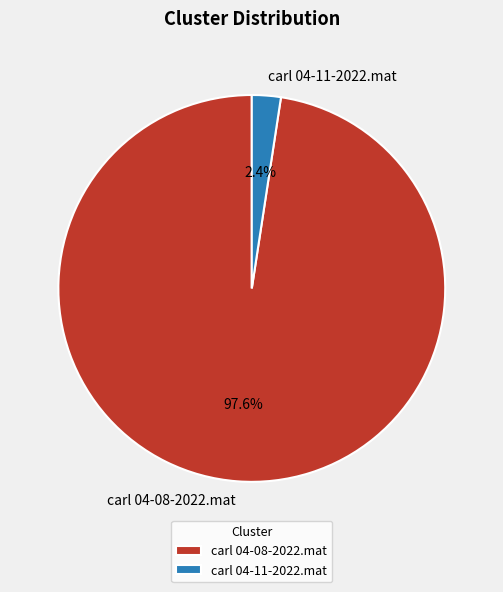

What percentage is NOT represented by carl 04-11-2022.mat?

97.6%